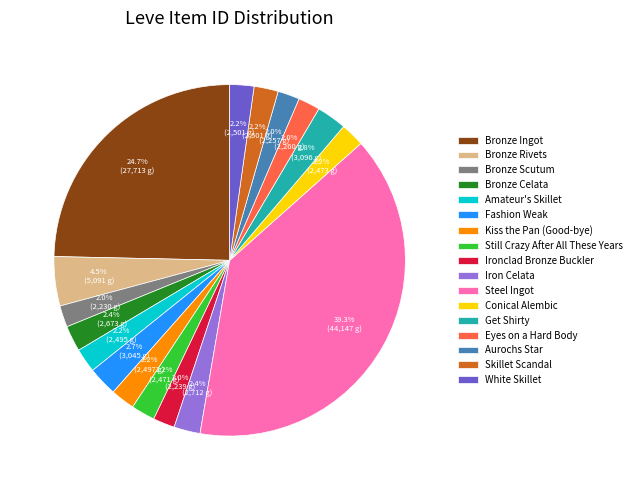

Combined, do Amateur's Skillet and Conical Alembic account for over 50%?

No